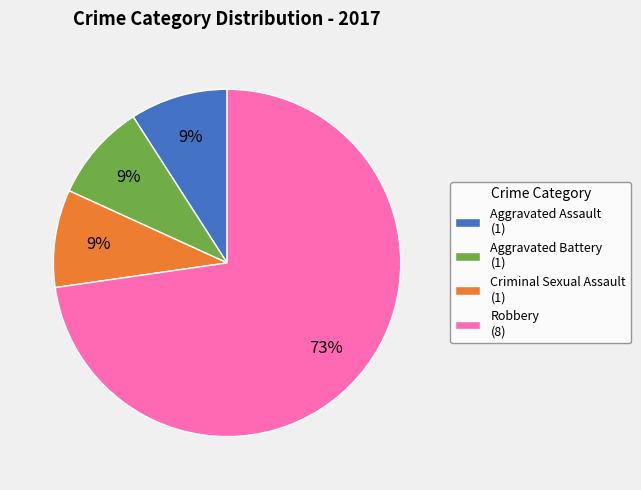

Is there a majority slice in this chart?

Yes